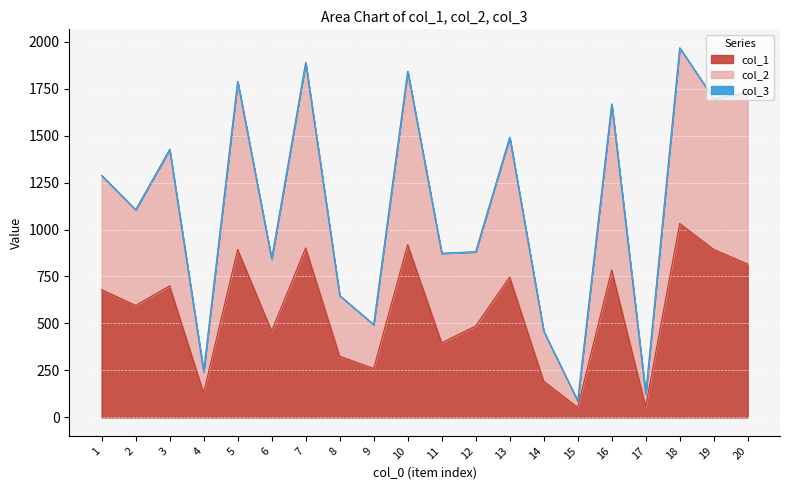

The value of col_1 at 4 is 130. True or false?

True